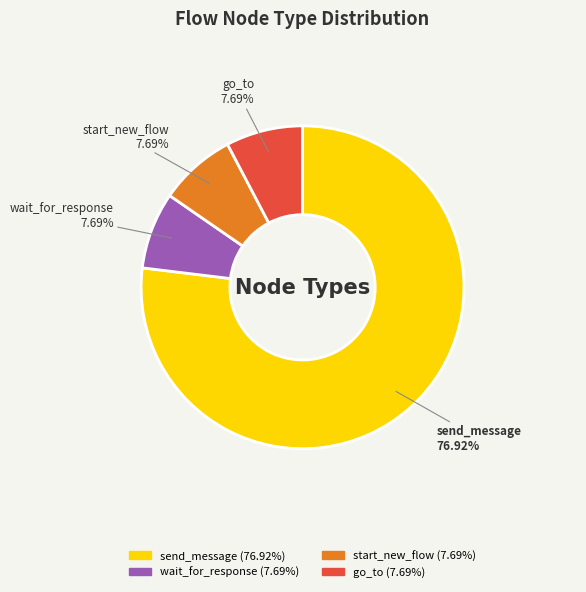

Does any single category account for the majority?

Yes